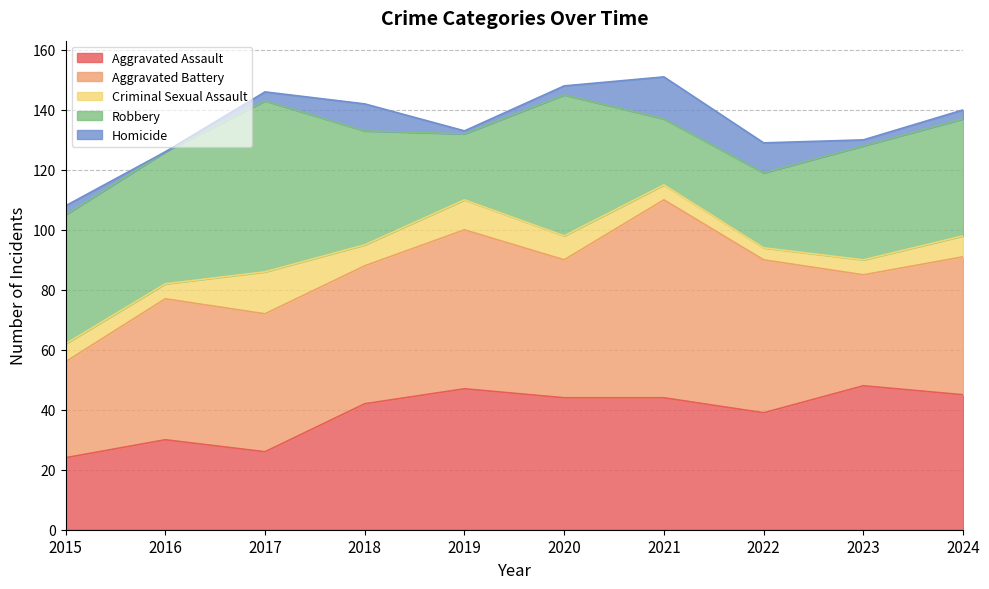

True or false: Aggravated Battery and Criminal Sexual Assault intersect in this chart.

False